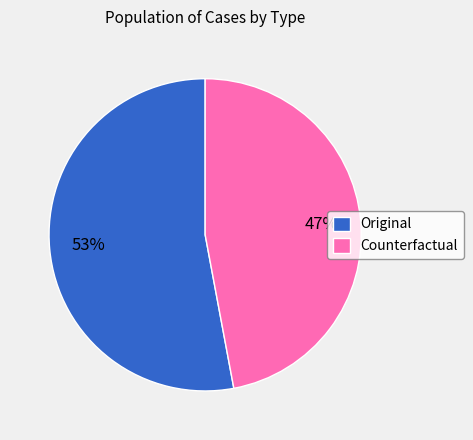

What is the largest slice in the pie chart?

Original